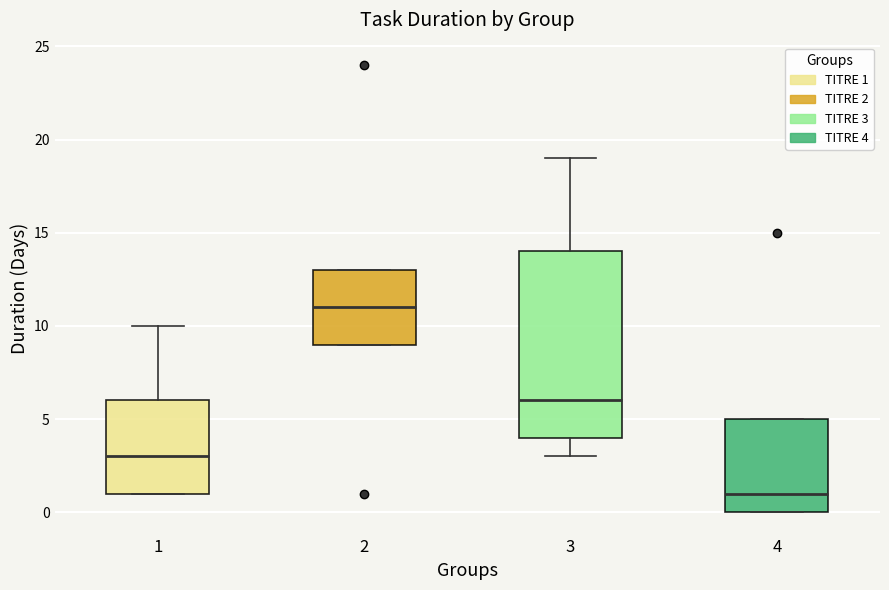

Reading left to right, transcribe this box plot: for each box, give where its median line is, the range the box spans, and where its two whiskers end, as read against the y-axis. The values are not printed on the chart, so give them approximately, as read against the axis.

1: median 3, box 1 to 6, whiskers 1 to 10
2: median 11, box 9 to 13, whiskers 9 to 13
3: median 6, box 4 to 14, whiskers 3 to 19
4: median 1, box 0 to 5, whiskers 0 to 5